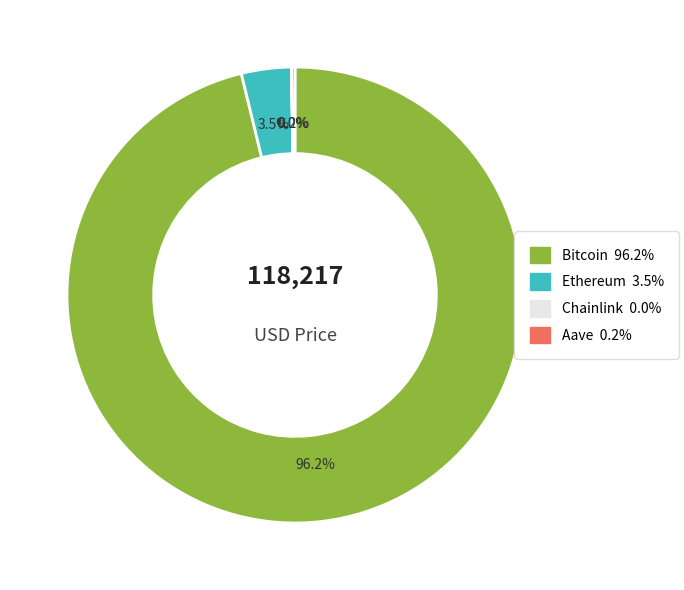

Which category has the biggest portion of the pie?

Bitcoin